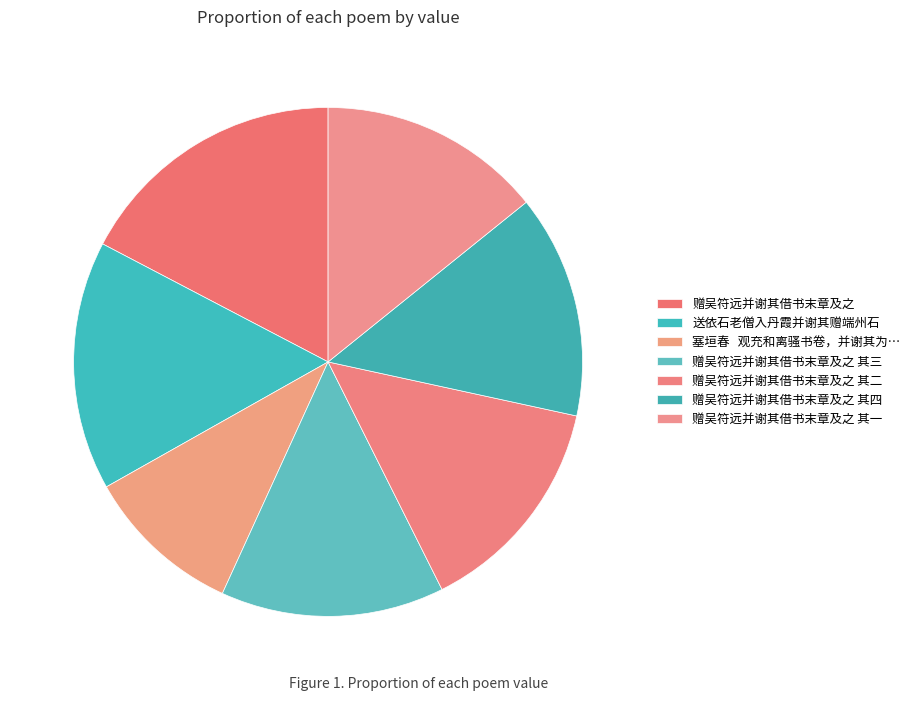

How many segments does this pie chart have?

7